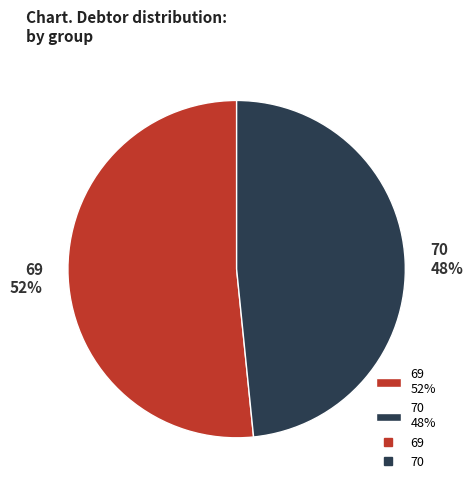

To the nearest percent, what percentage of the pie is 69?

52%